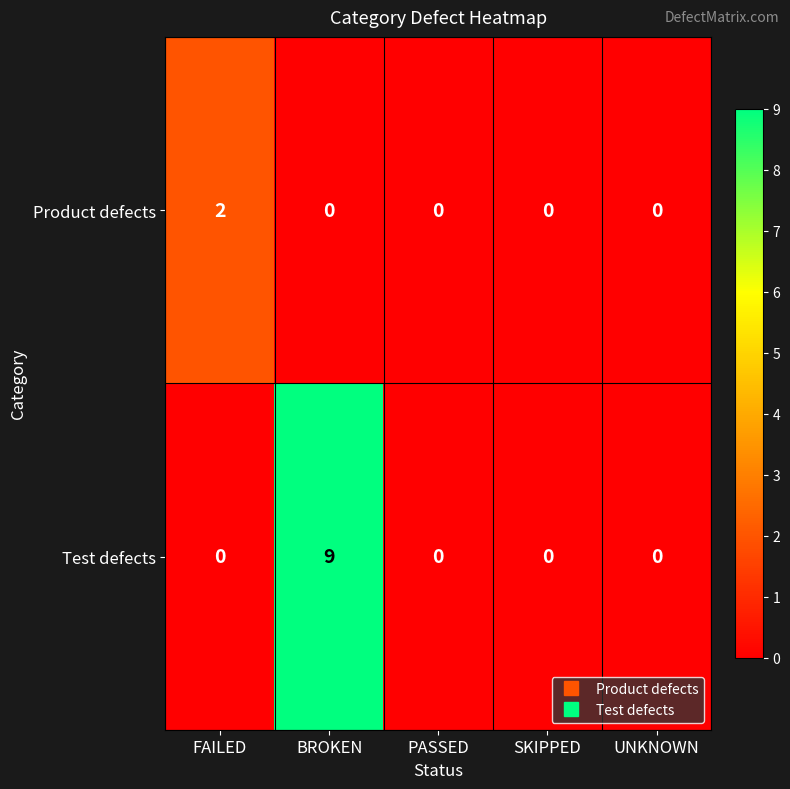

How many data points does each series have?

5